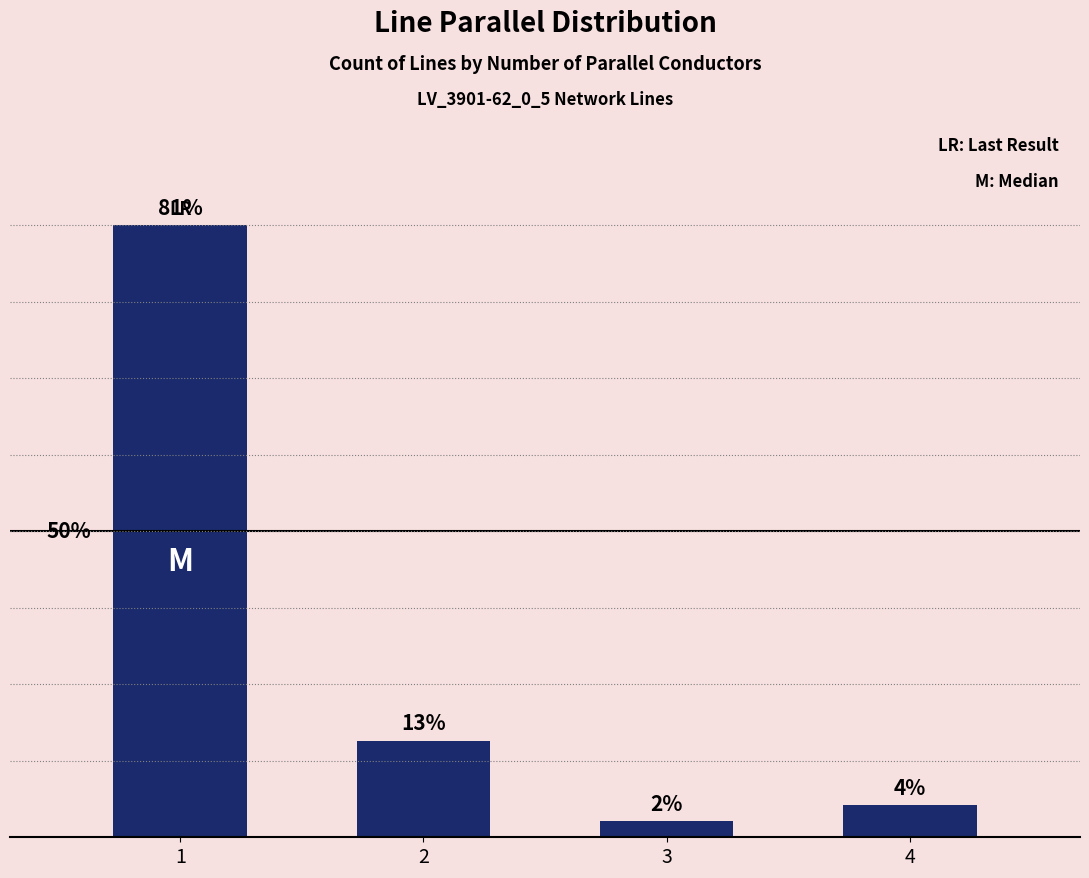

Rank the categories by value from lowest to highest.

3, 4, 2, 1